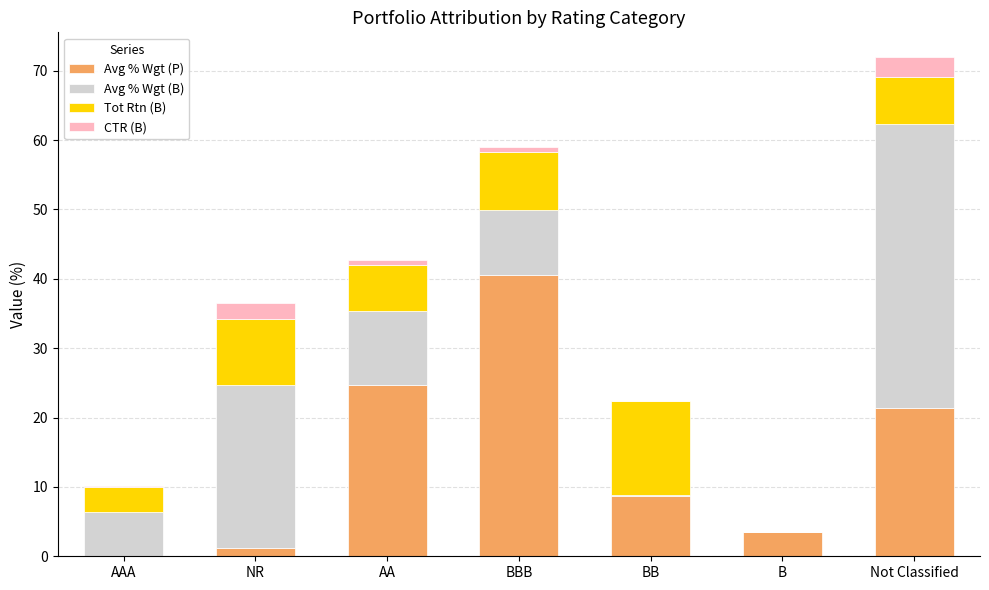

Is it true that Avg % Wgt (P) equals 24.7 at AA?

True